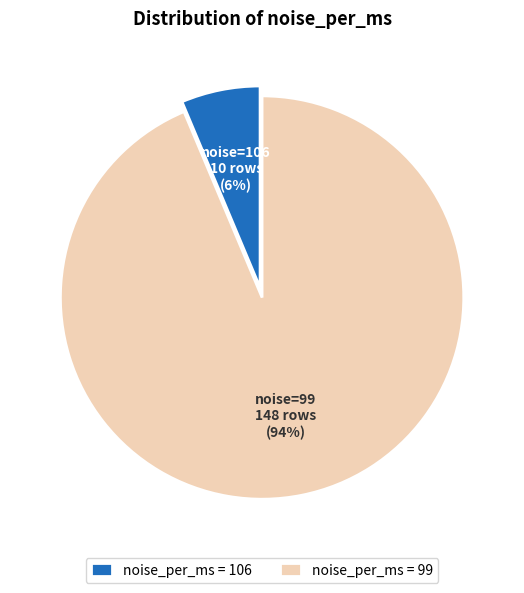

Is it true that noise_per_ms = 106 is 20% of the pie?

False